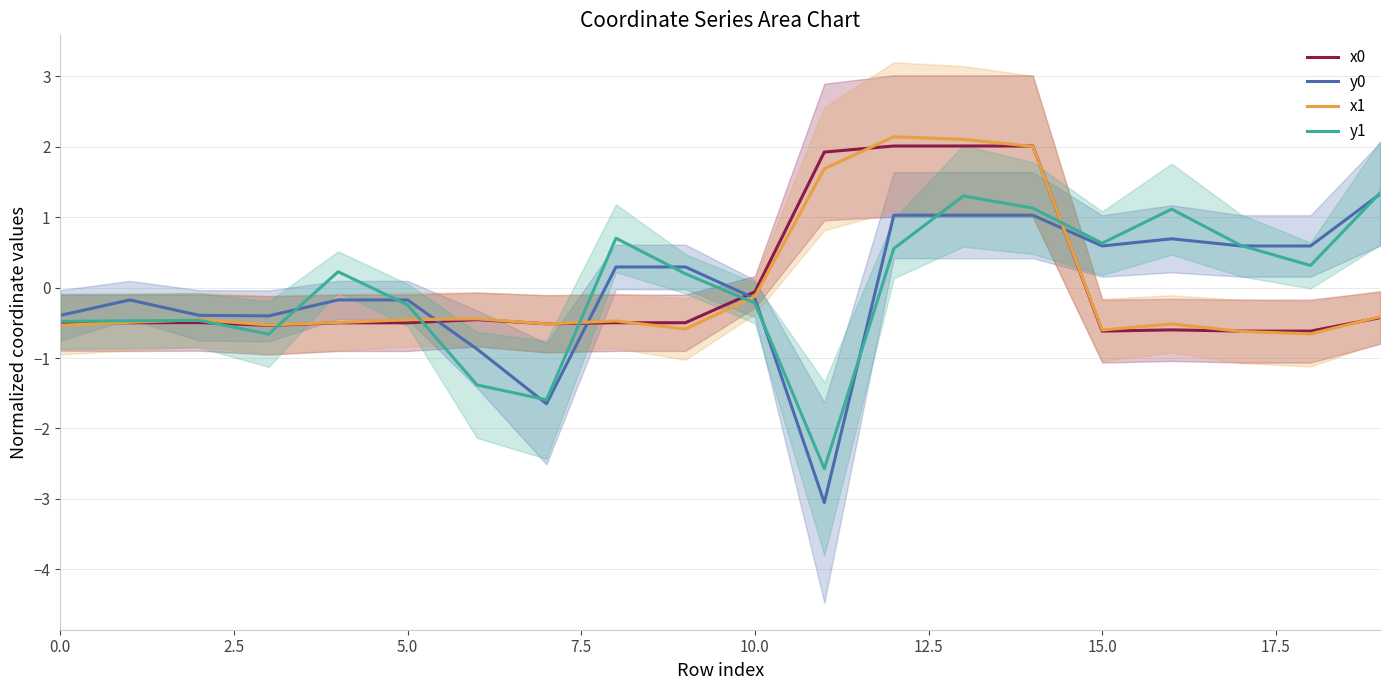

Rank the series by their maximum value, from highest to lowest.

x1, x0, y1, y0